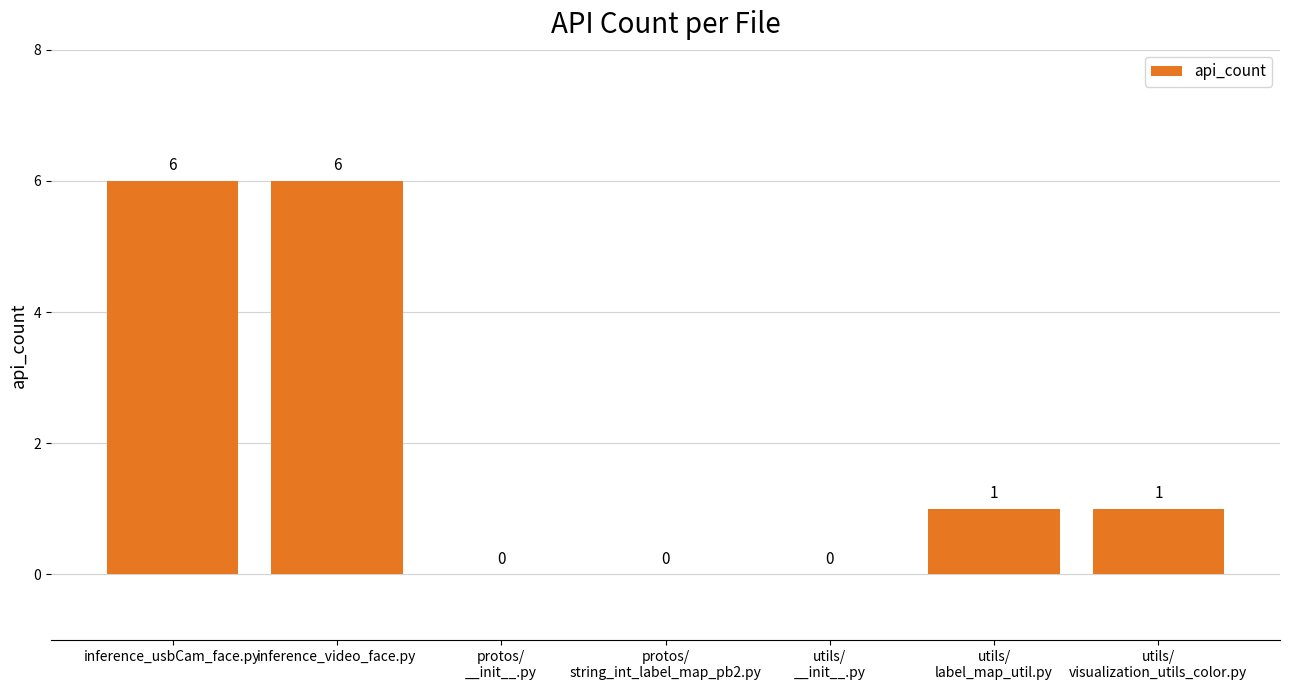

What is the sum of all values?

14